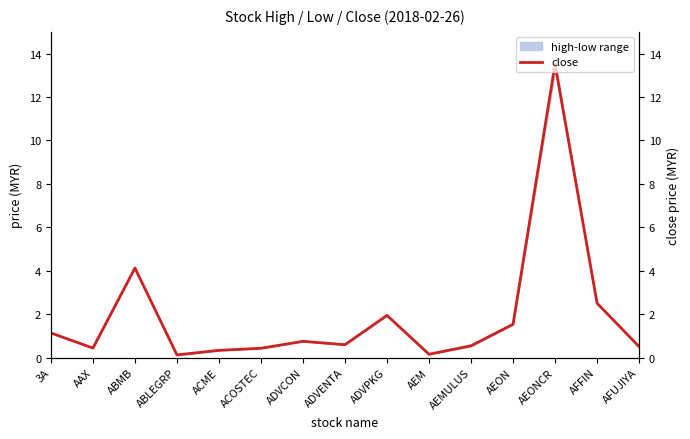

At which category does the chart reach its minimum across all series?

ABLEGRP